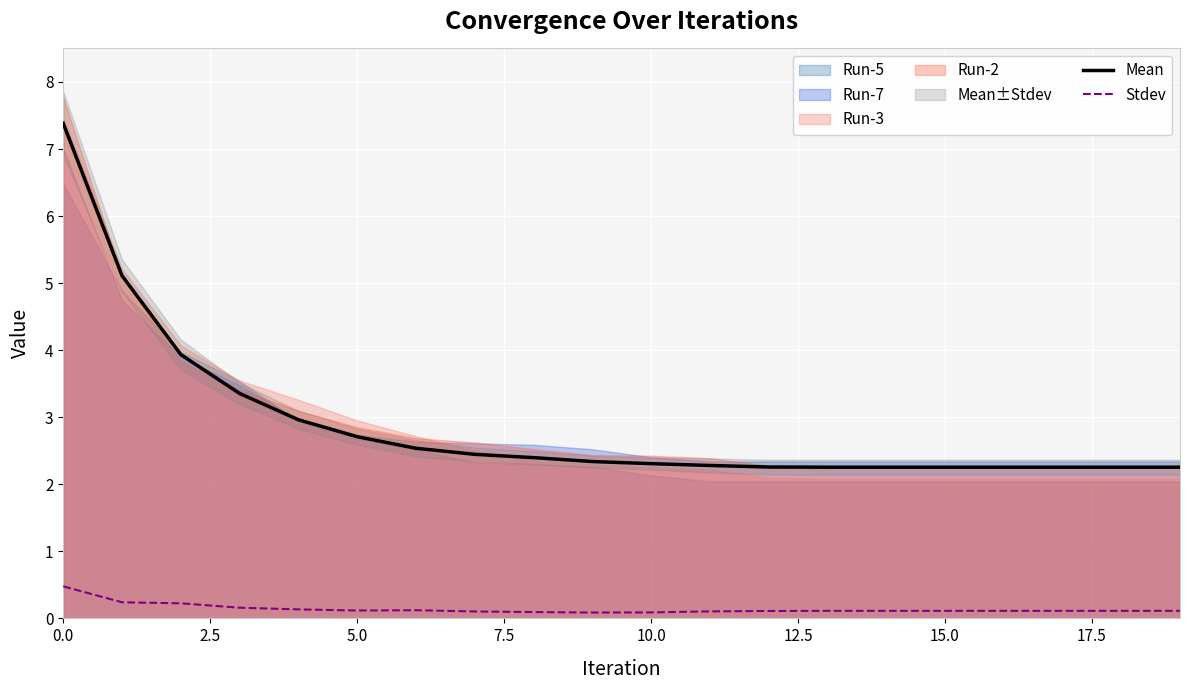

What is the difference between the highest and lowest values at 17?

2.1